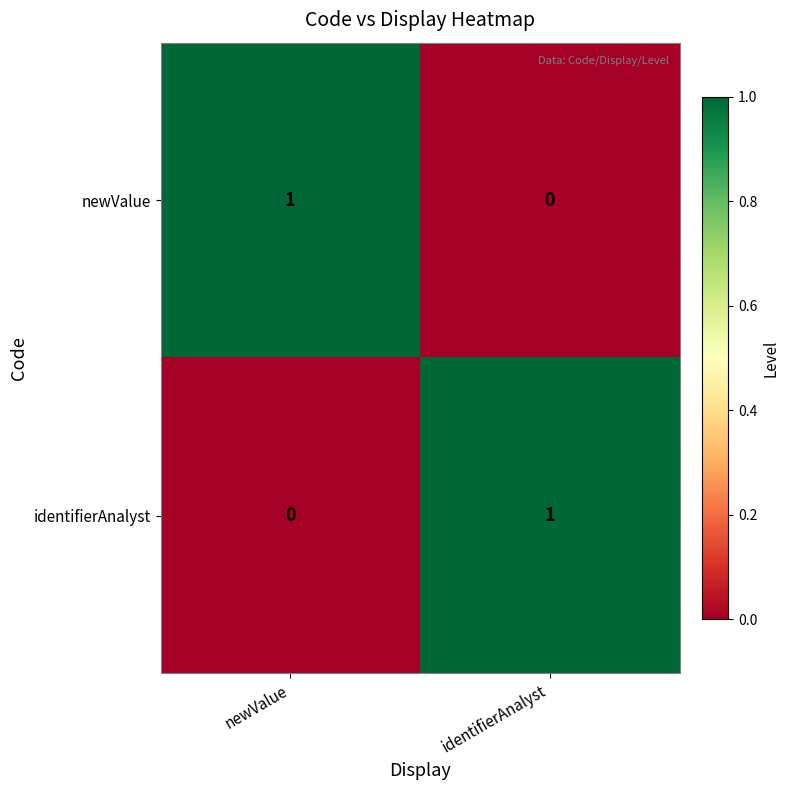

The newValue series shows 0 at newValue. True or false?

False